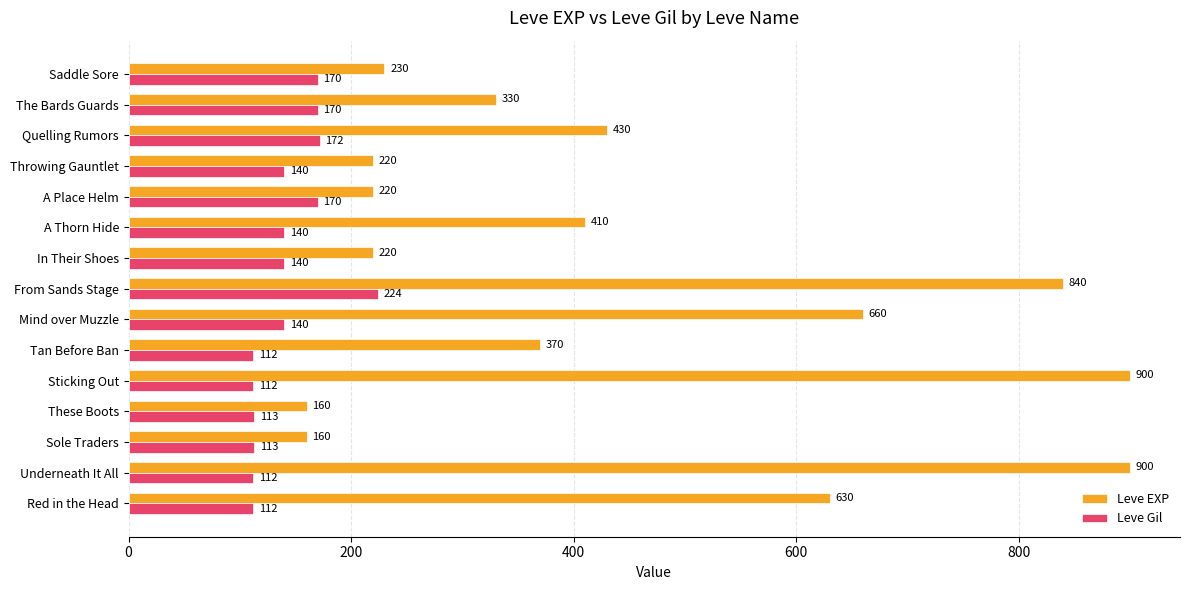

Rank the series at In Their Shoes from lowest to highest value.

Leve Gil, Leve EXP